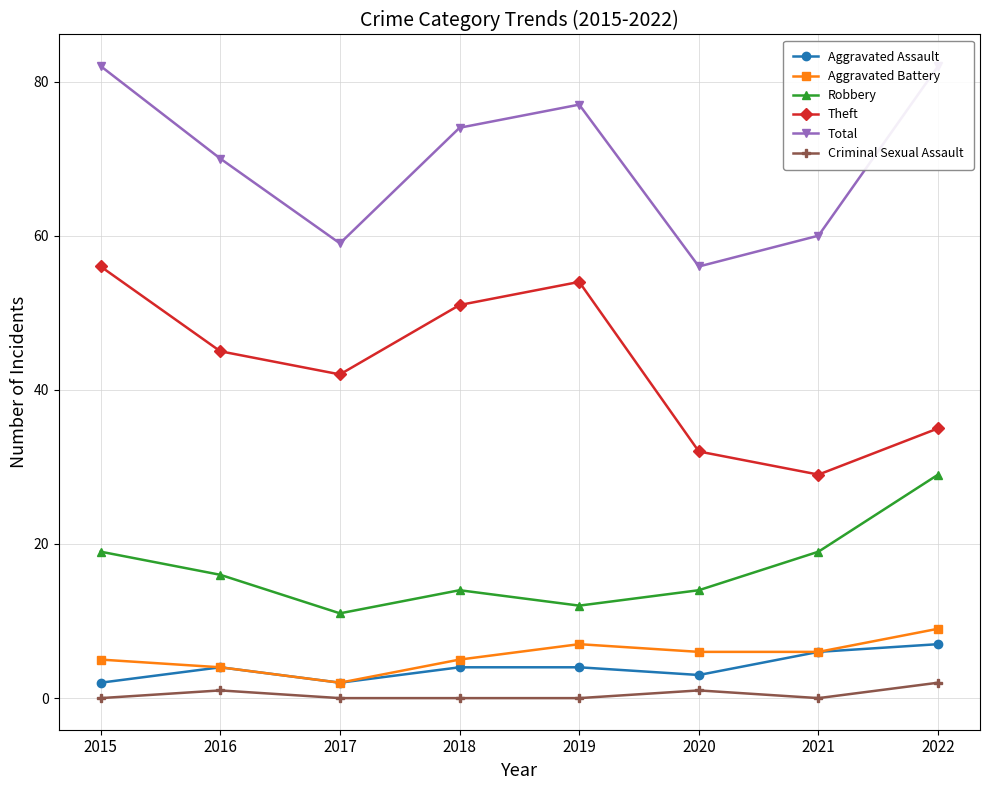

Rank the series at 2015 from highest to lowest value.

Total, Theft, Robbery, Aggravated Battery, Aggravated Assault, Criminal Sexual Assault